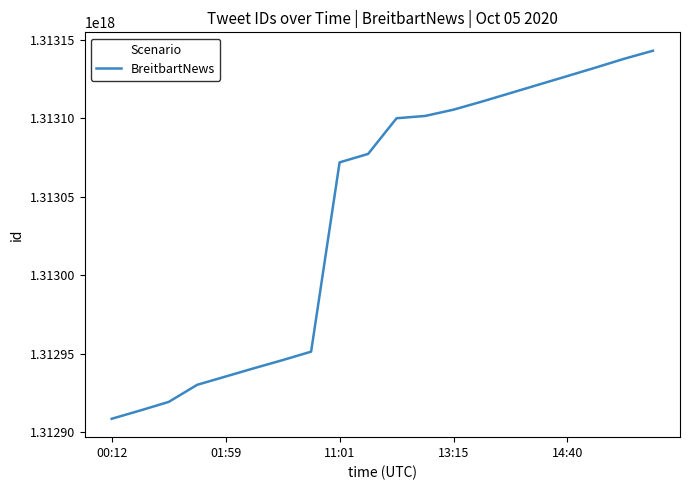

Is this an area chart (filled region under the line)?

No